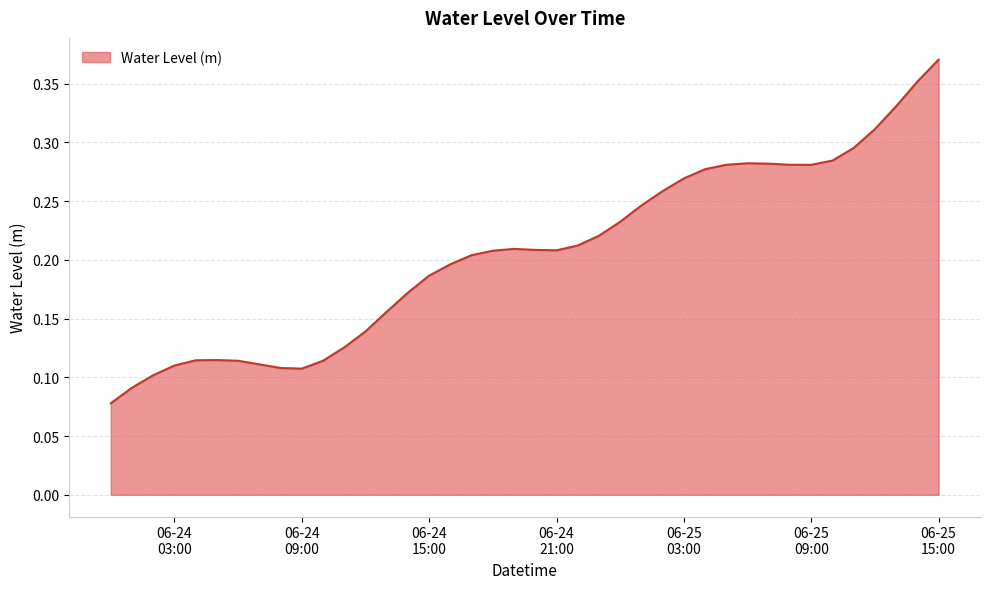

How many points are higher than both their immediate neighbors (excluding endpoints)?

3